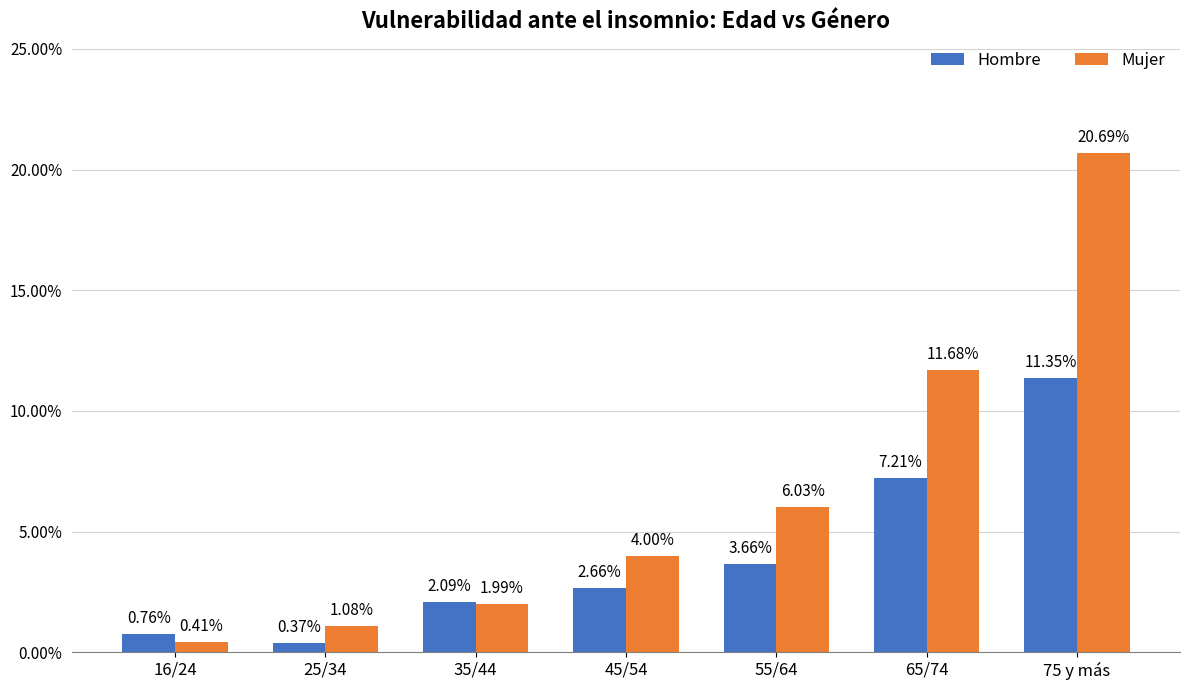

What is the label of the 5th bar from the left?

55/64